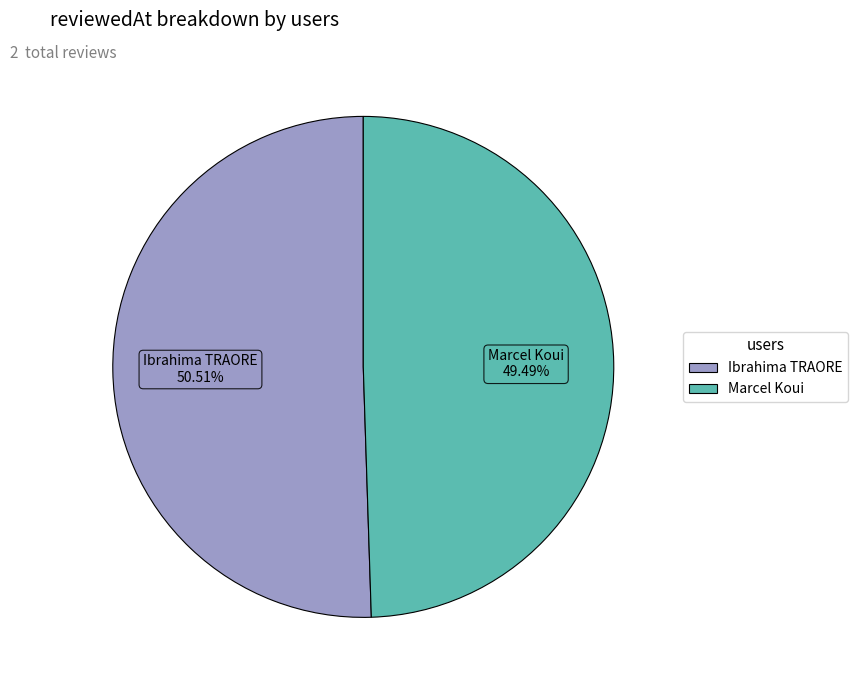

Rank the categories by value from lowest to highest.

Marcel Koui, Ibrahima TRAORE